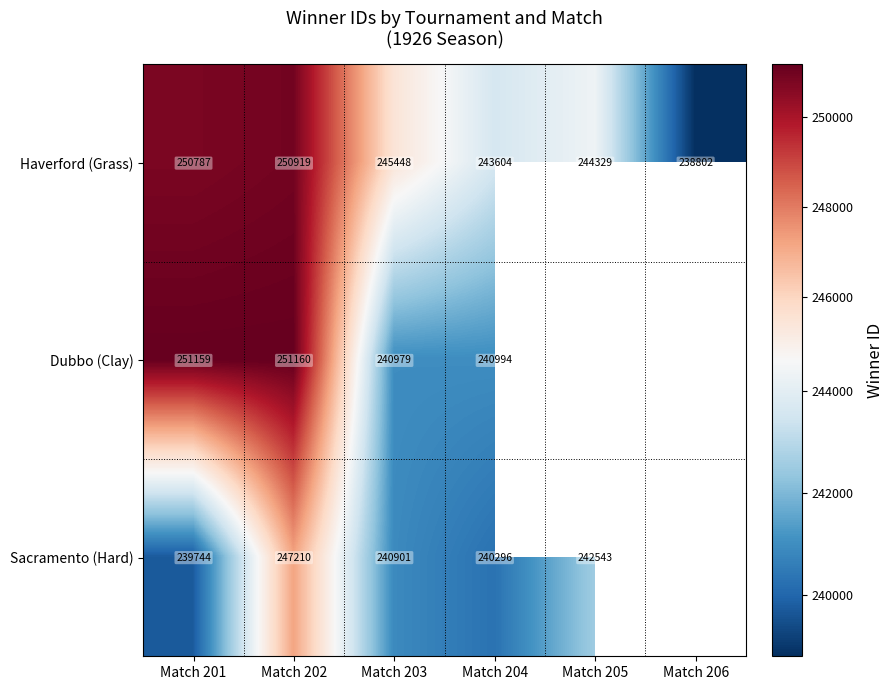

Is the value of Haverford (Grass) at Match 205 greater than the value of Dubbo (Clay) at Match 204?

Yes